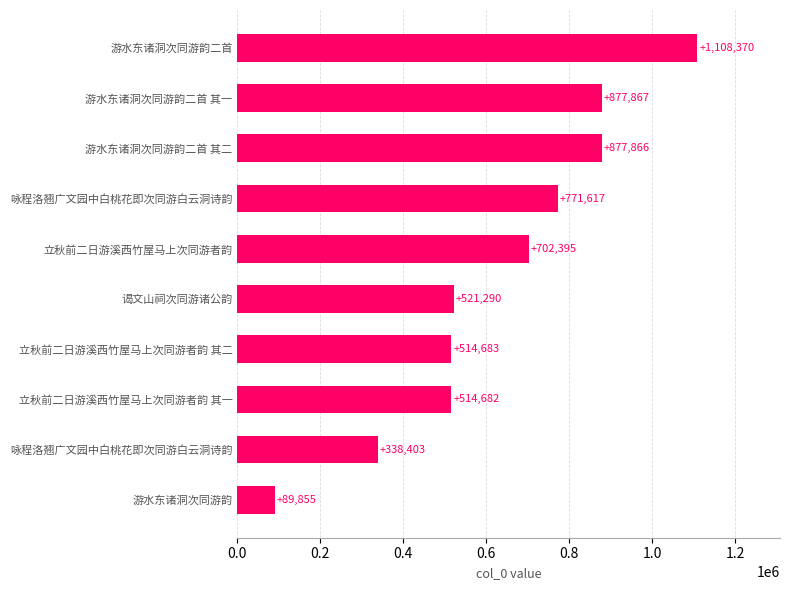

What is the average value?

631703